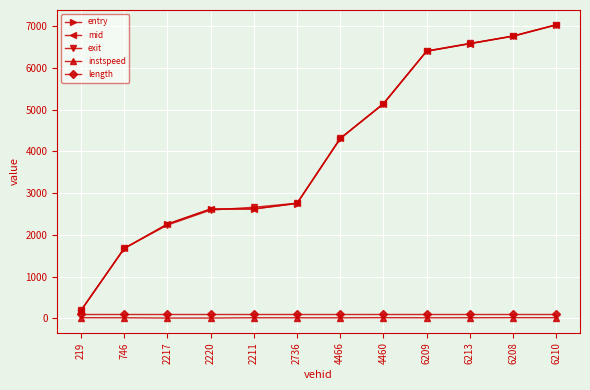

How many values in the instspeed series are below 12?

5